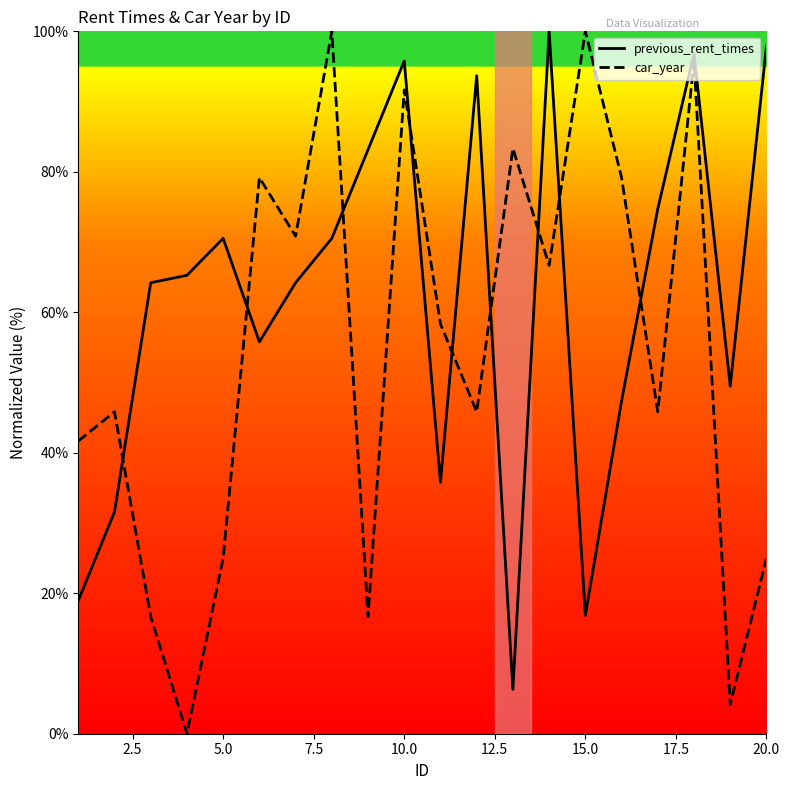

Which series has the largest range (max minus min)?

car_year